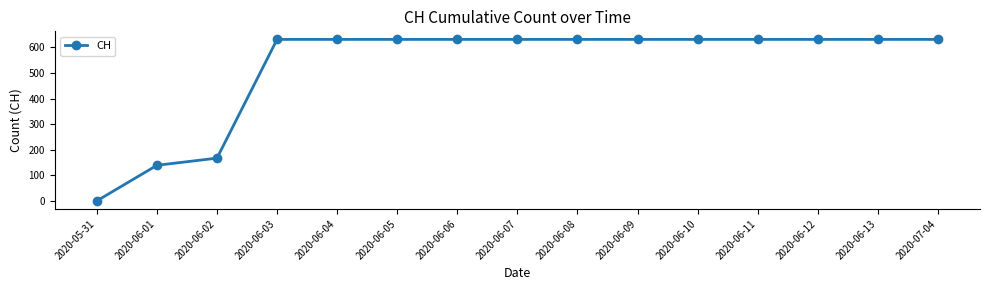

Reading left to right, extract all data points from this chart.

0	139	167	631	631	631	631	631	631	631	631	631	631	631	631